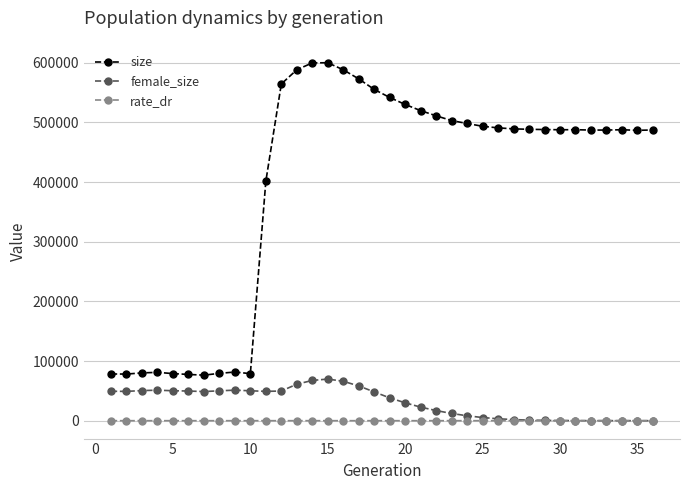

What is the value of the size point at the 36th from the left?

487206.0